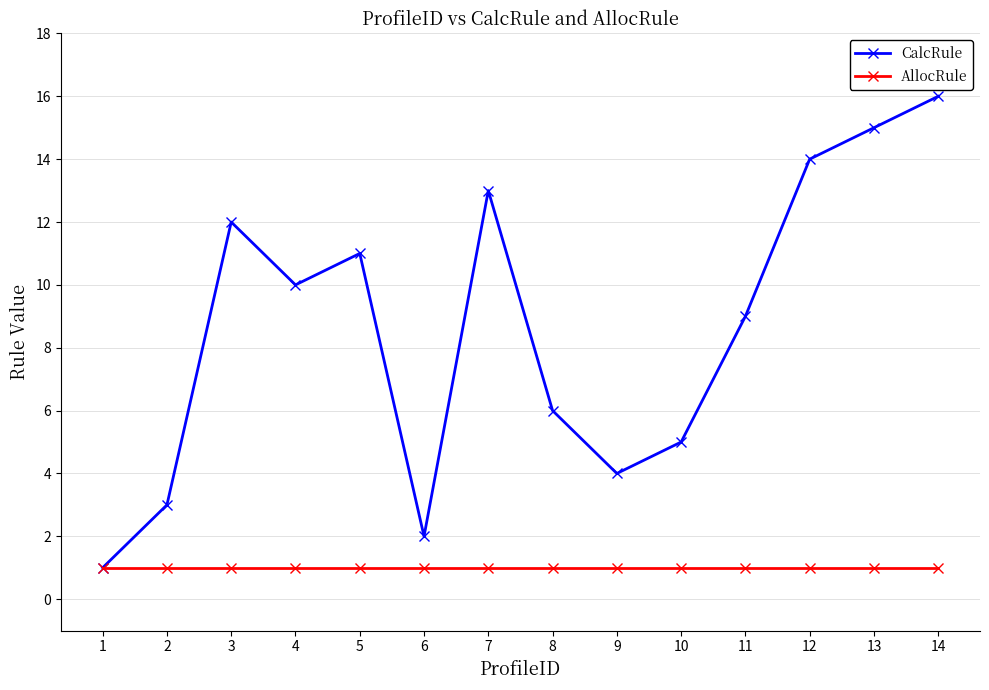

Where is the first local maximum for CalcRule?

3